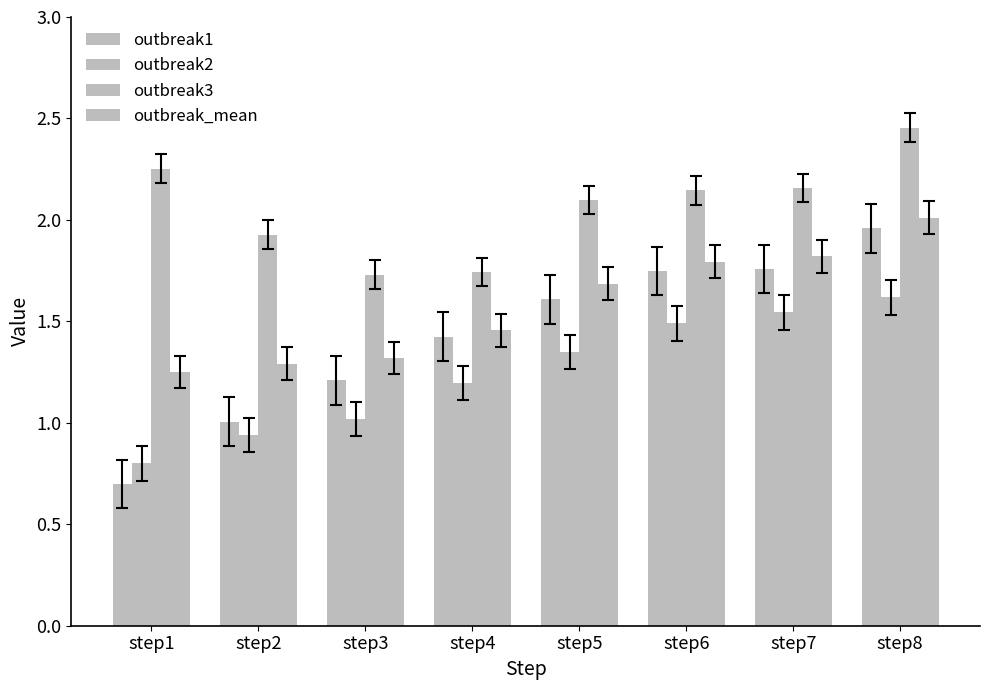

At which label does outbreak3 reach its peak?

step8